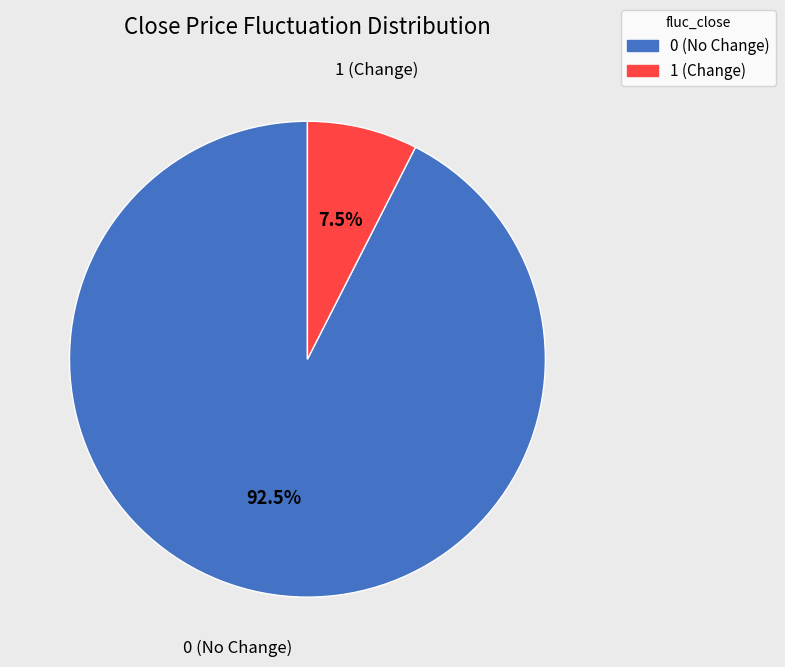

Does 1 represent more than half of the total?

No